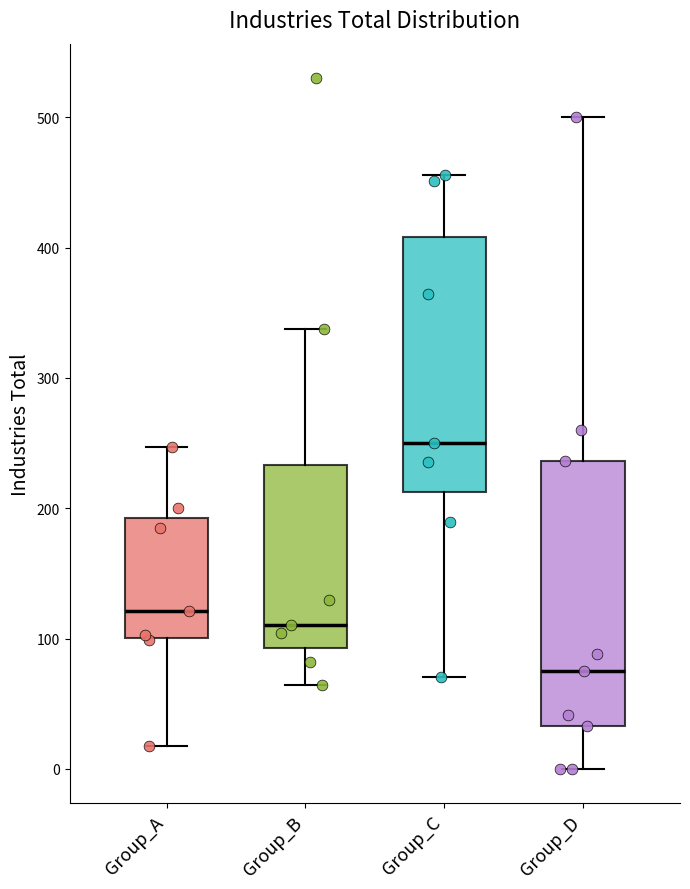

Which box's median line is the lowest?

Group_D